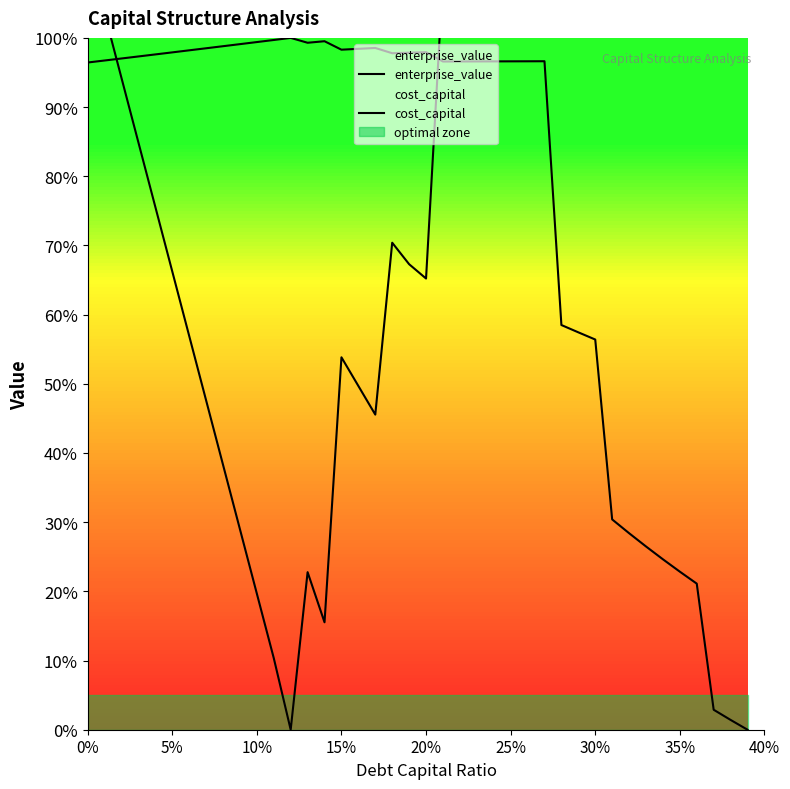

Does the chart display data point markers on the line(s)?

No